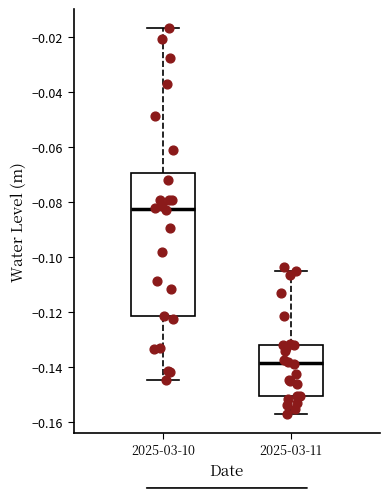

Reading left to right, transcribe this box plot: for each box, give where its median line is, the range the box spans, and where its two whiskers end, as read against the y-axis. The values are not printed on the chart, so give them approximately, as read against the axis.

2025-03-10: median -0.082, box -0.122 to -0.070, whiskers -0.144 to -0.016
2025-03-11: median -0.138, box -0.150 to -0.132, whiskers -0.156 to -0.106